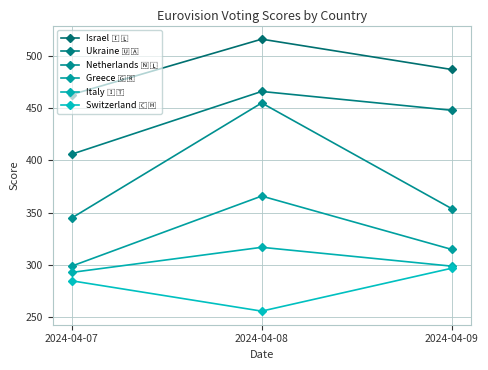

How many lines are shown in the chart?

6